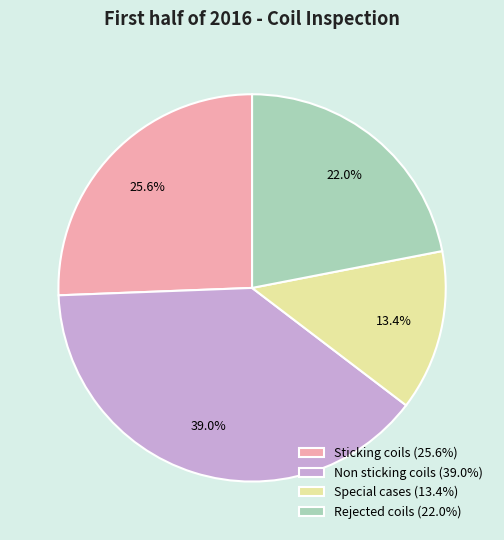

What percentage do Non sticking coils and Special cases together represent?

52.4%